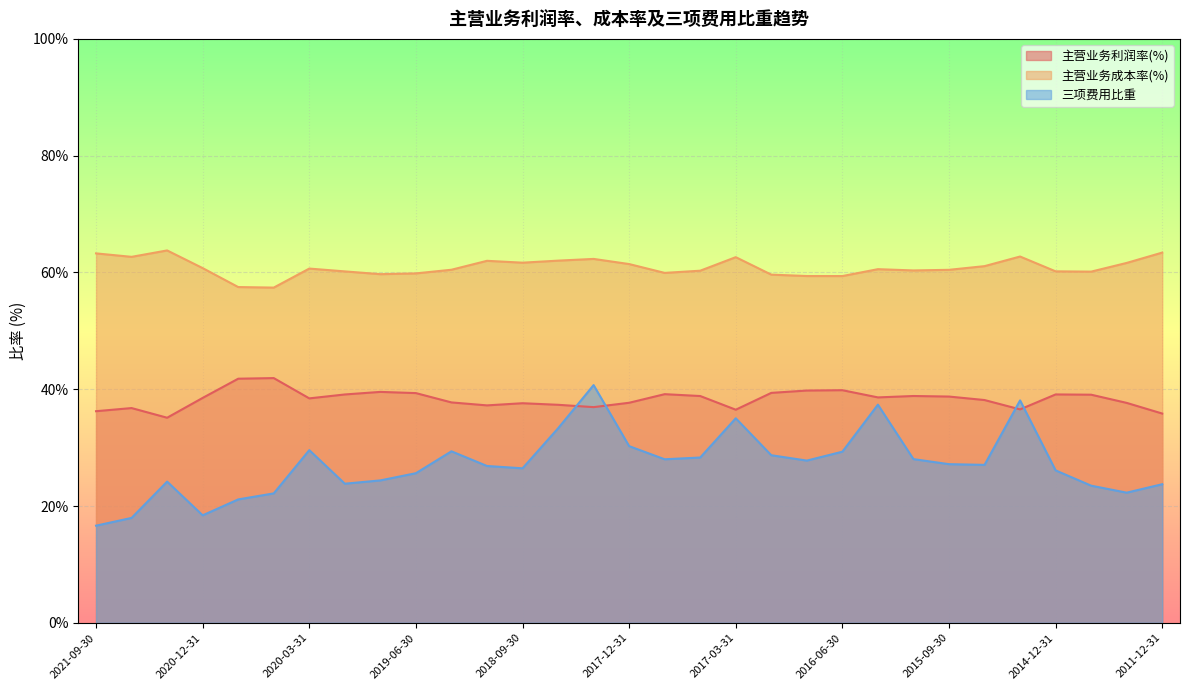

Read the 主营业务成本率(%) value at 2016-09-30.

59.4